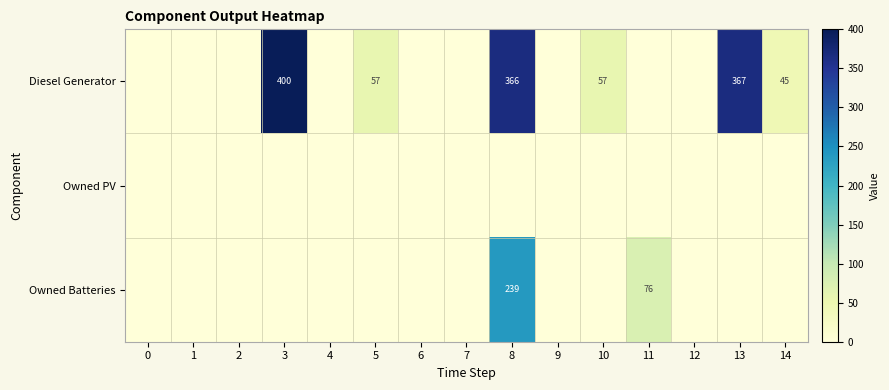

The Owned Batteries series shows 414 at 8. True or false?

False